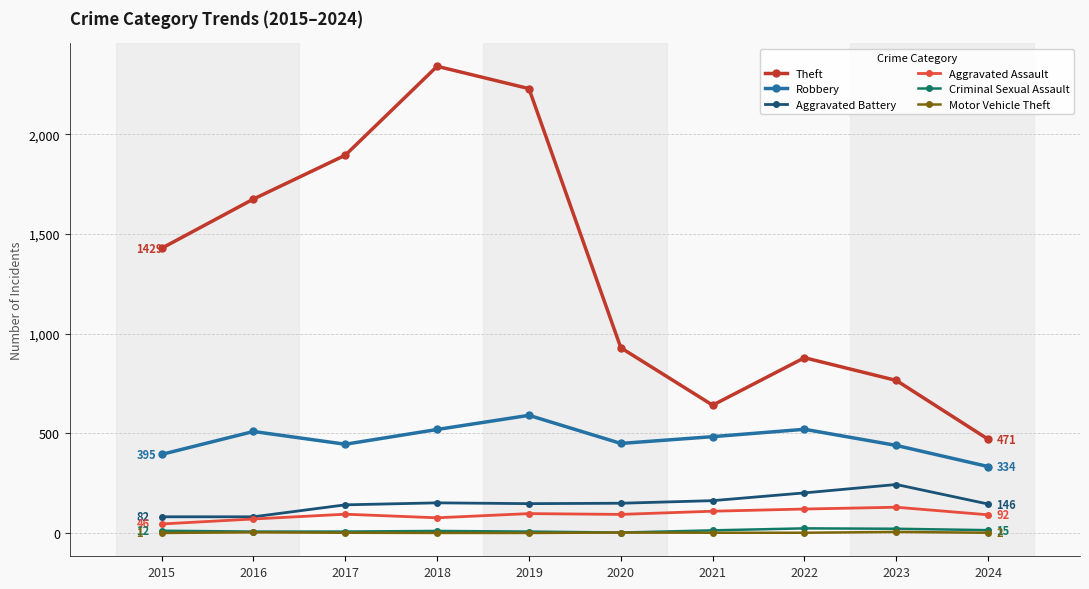

What is the value of the Theft point at the 3rd from the left?

1896